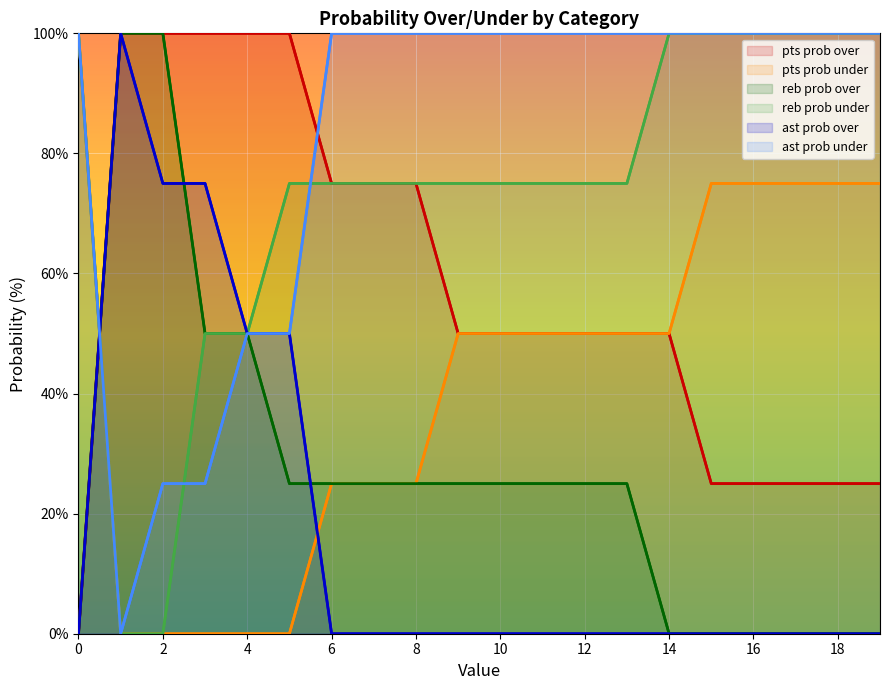

True or false: reb prob under has more than 1 points higher than both neighbors.

False